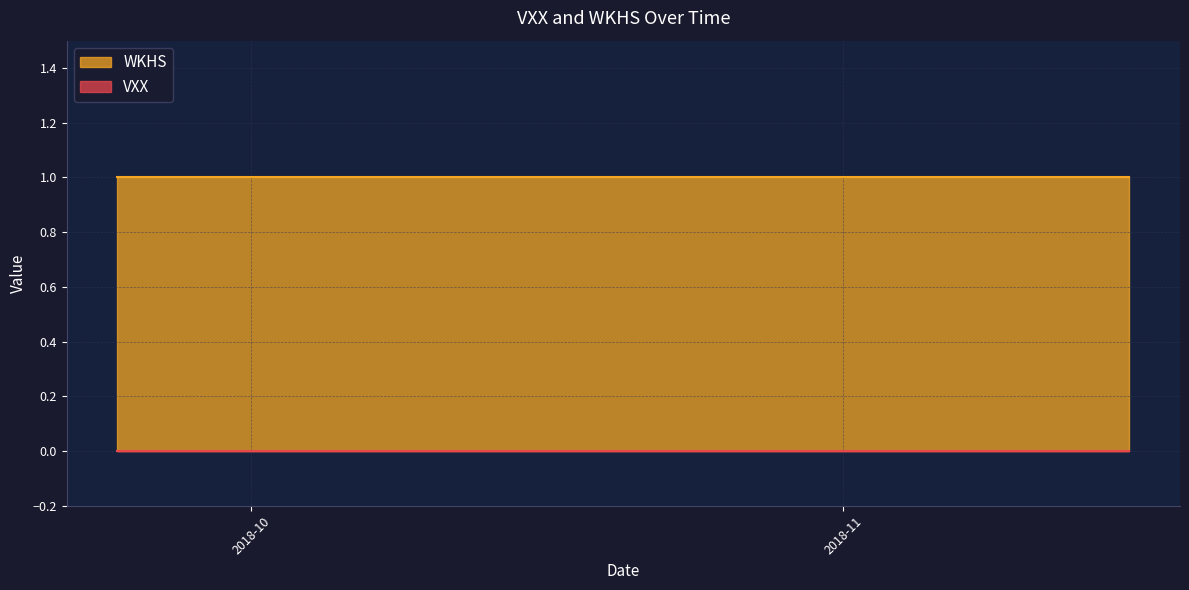

What is the maximum value shown in the chart?

1